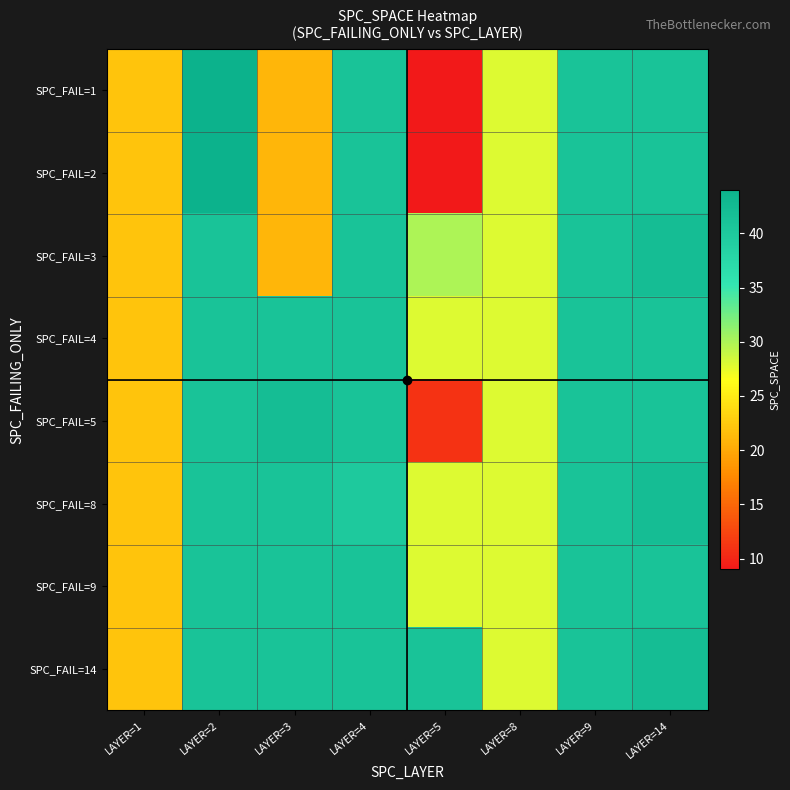

Count the number of data series in this chart.

8